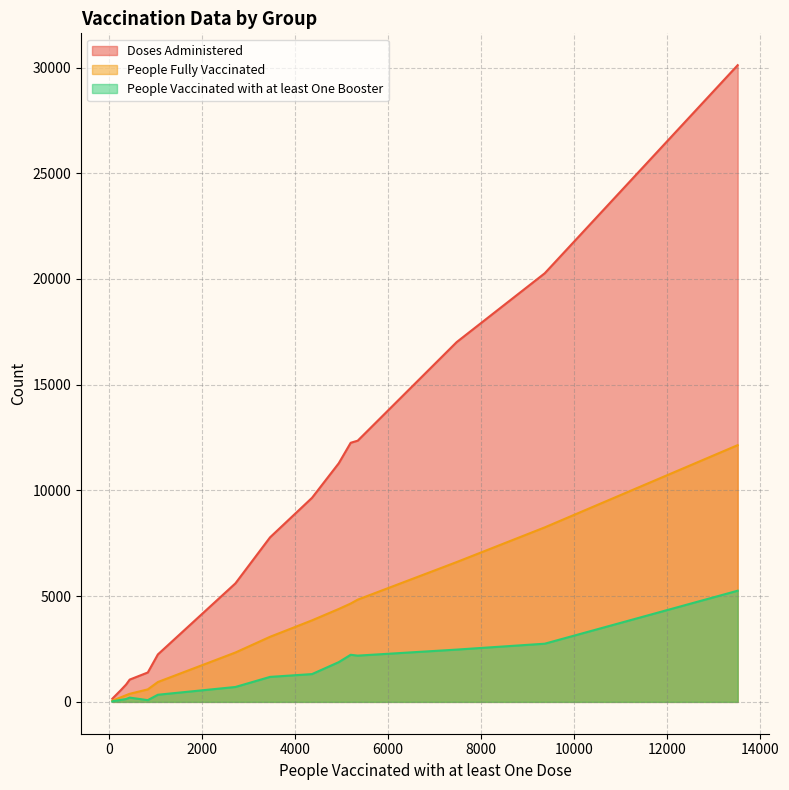

Which series has the largest total across all categories?

Doses Administered